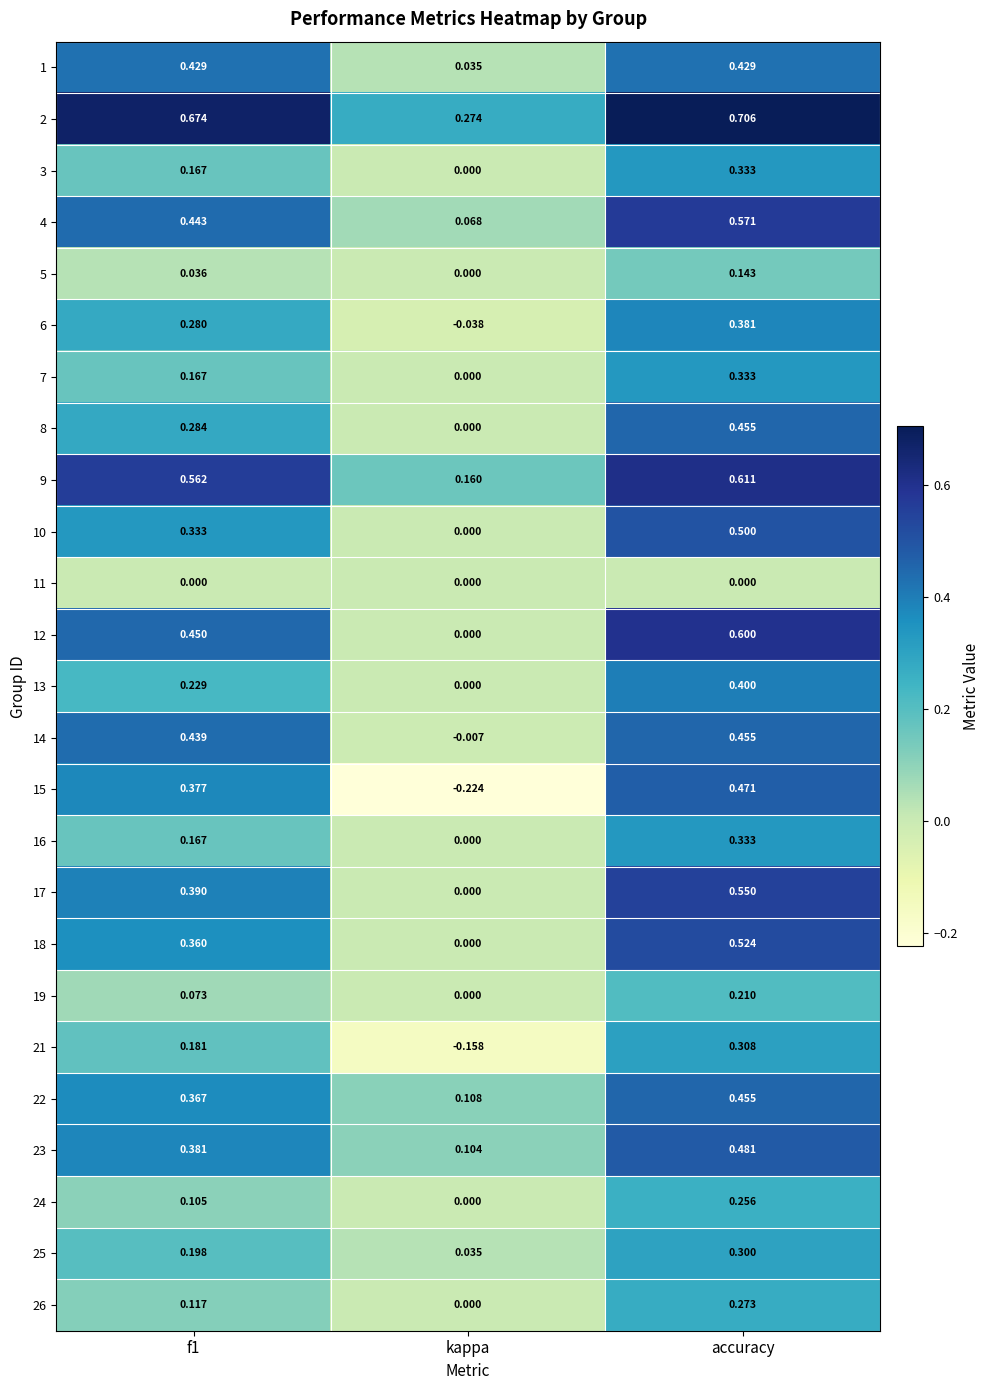

Is the value of 8 at kappa greater than the value of 2 at f1?

No